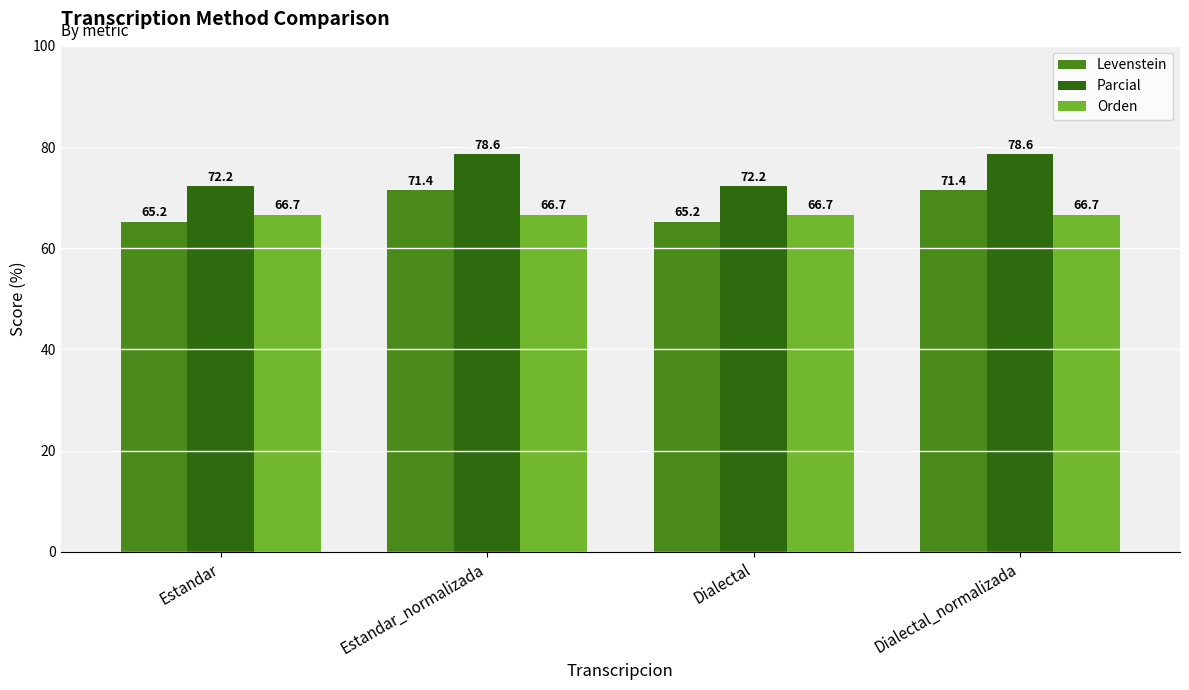

What are all the series names shown in the legend?

Levenstein, Parcial, Orden